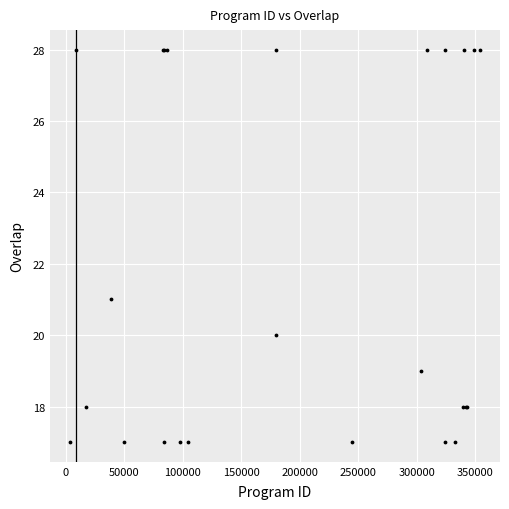

What Y value in the scatter plot is closest to 22?

21